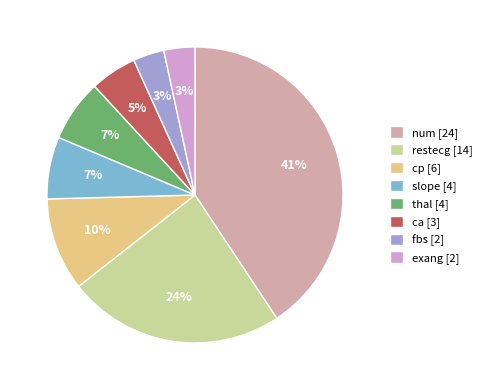

Between num [24] and ca [3], which is larger?

num [24]